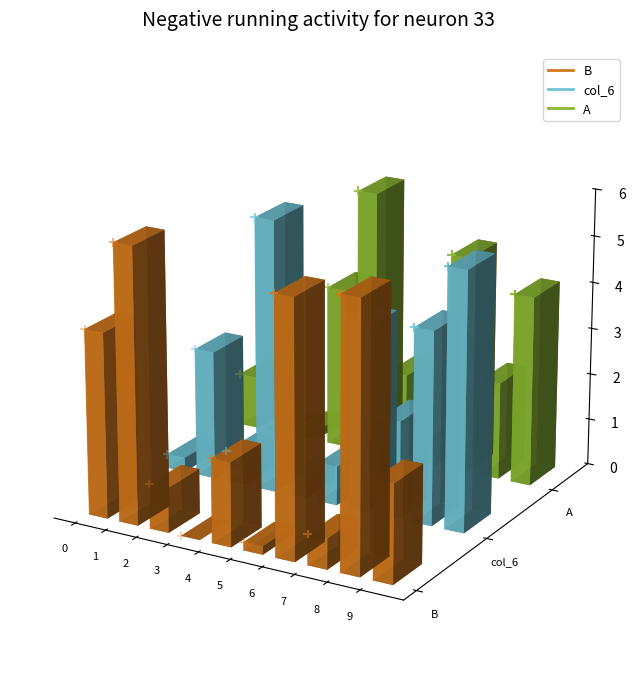

Which series contains the highest Y value?

A